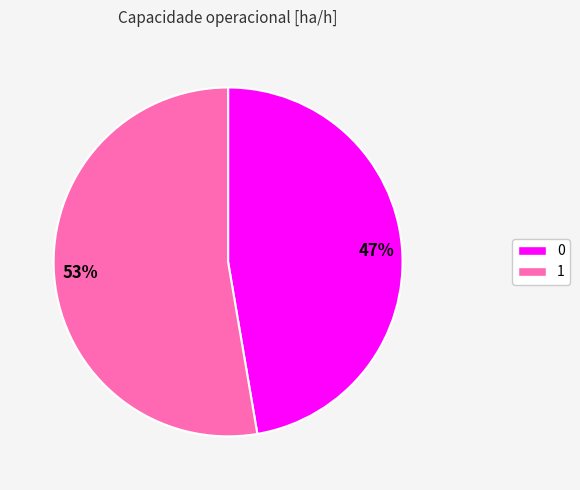

What percentage is the 0 slice, to the nearest percent?

47%